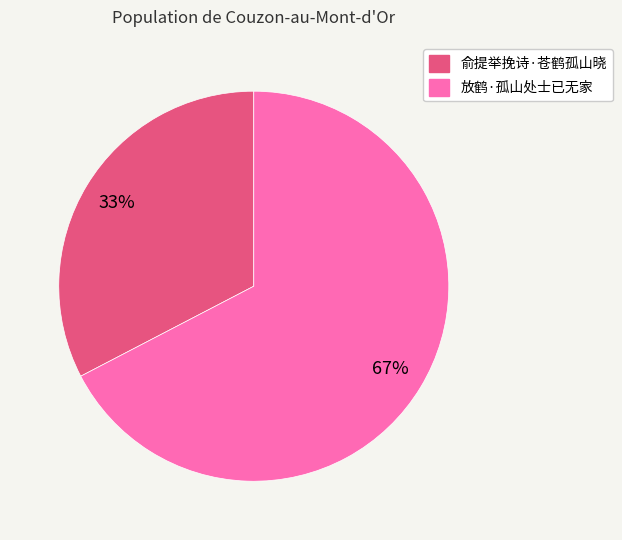

To the nearest percent, what portion does 俞提举挽诗·苍鹤孤山晓 represent?

33%